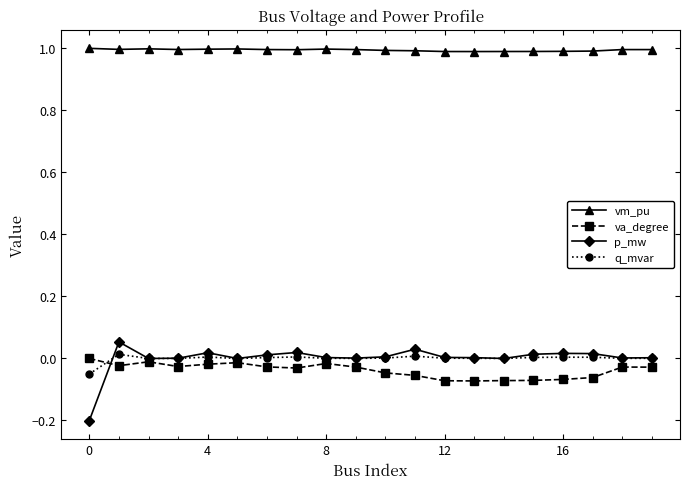

What is the minimum value shown in the chart?

-0.2